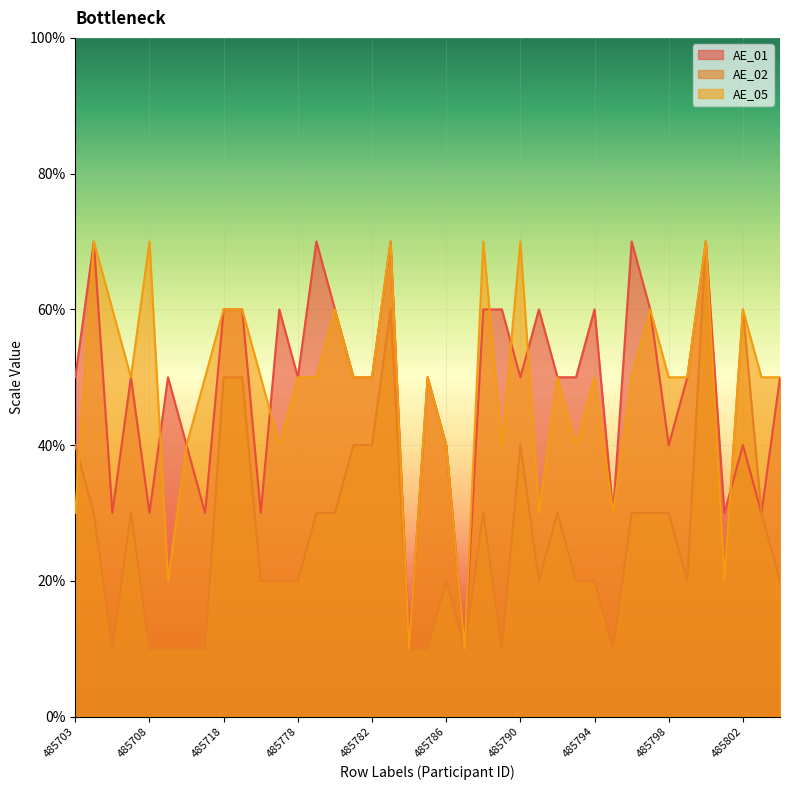

Where is AE_01 nearest to the value 4?

485711